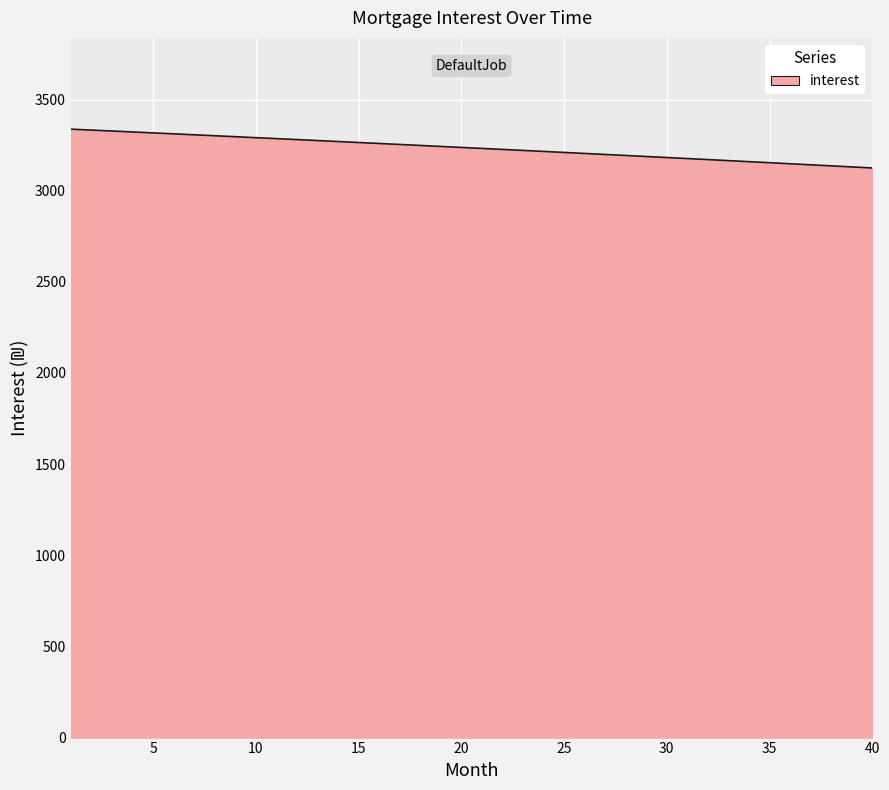

What is the difference between the maximum and minimum values?

213.0